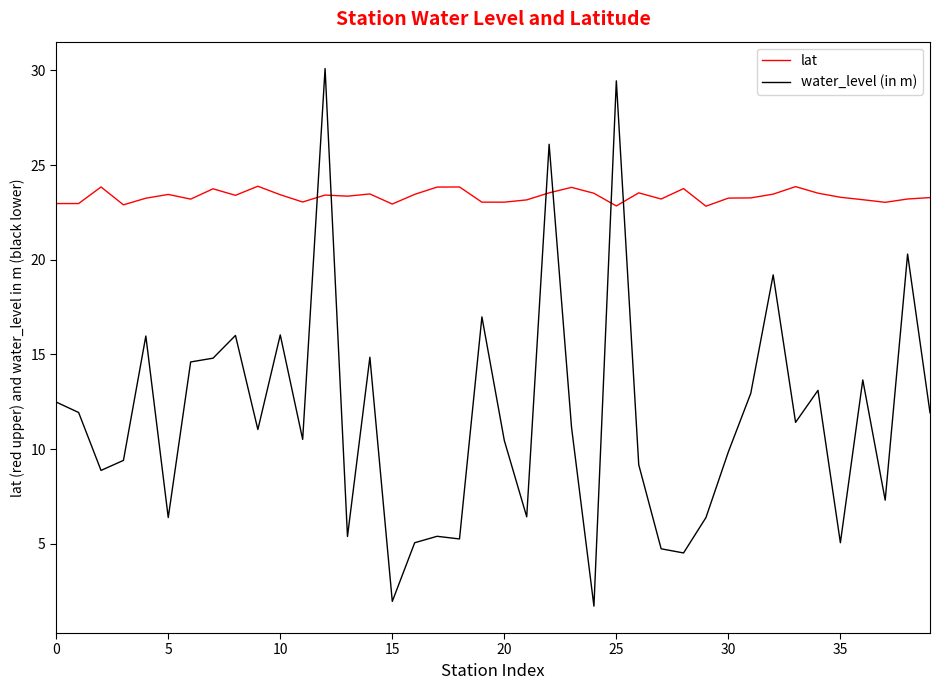

What is the difference between the maximum and minimum values in the water_level (in m) series?

28.4